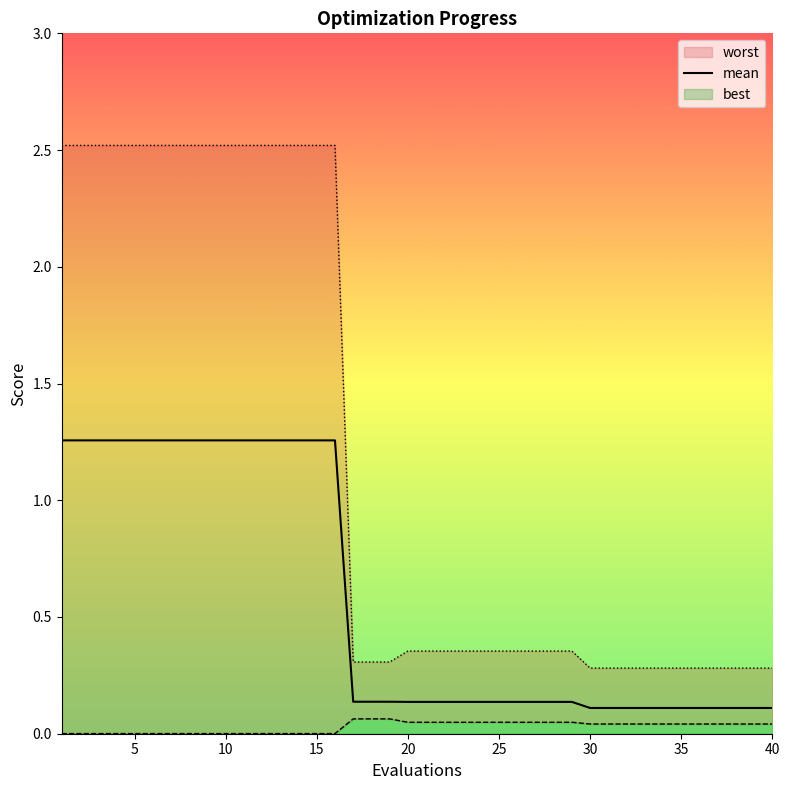

What is the difference between the second highest and second lowest values?

1.1